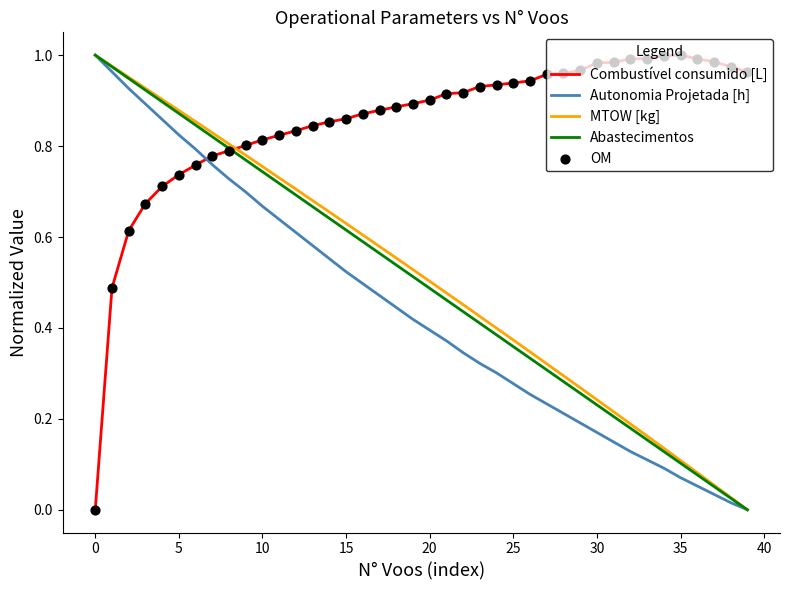

Which series has the largest total across all categories?

Combustível consumido [L]